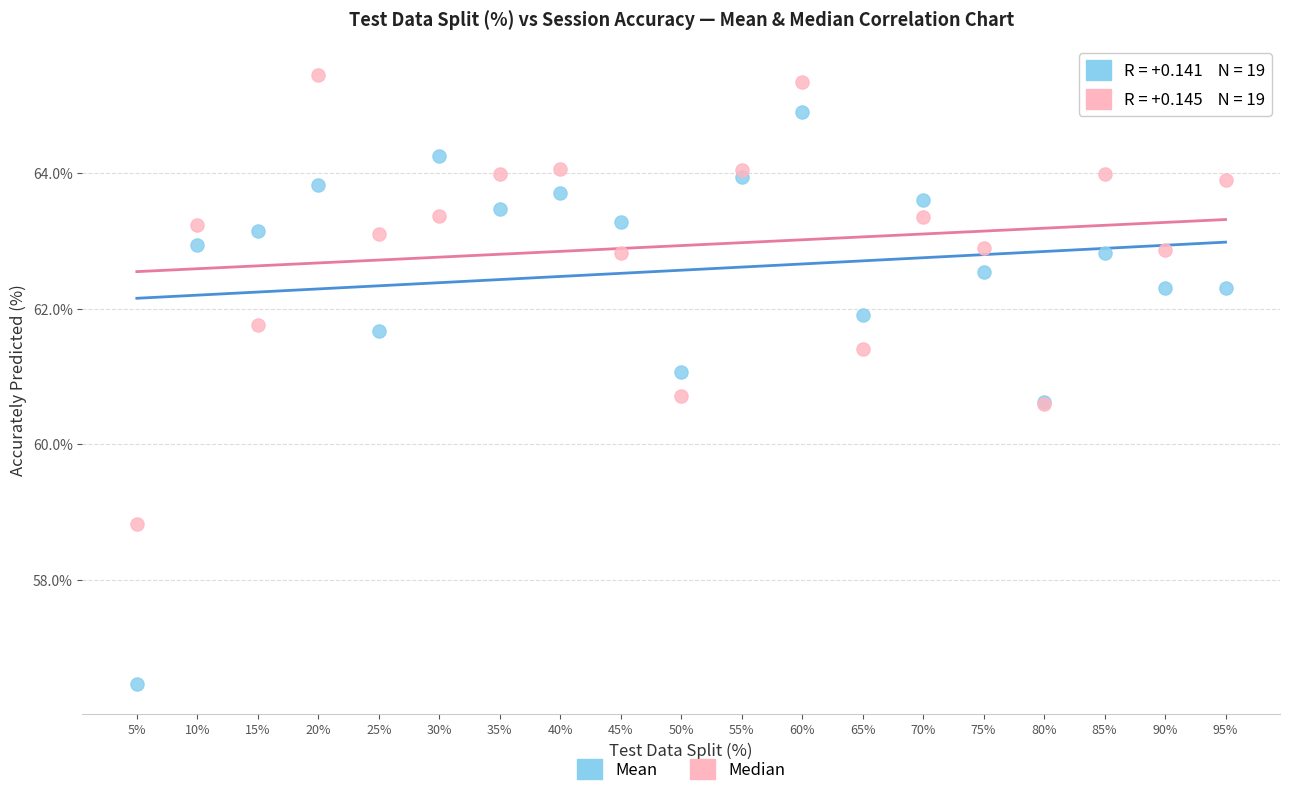

Which series contains the lowest Y value?

Mean